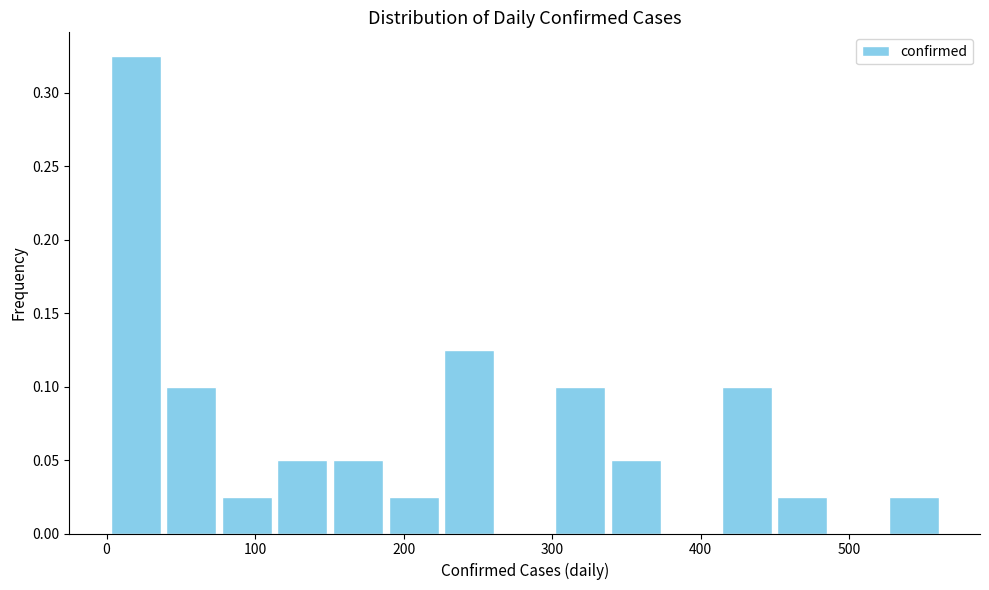

Read against the x-axis, roughly where is the centre of the tallest bar?

20